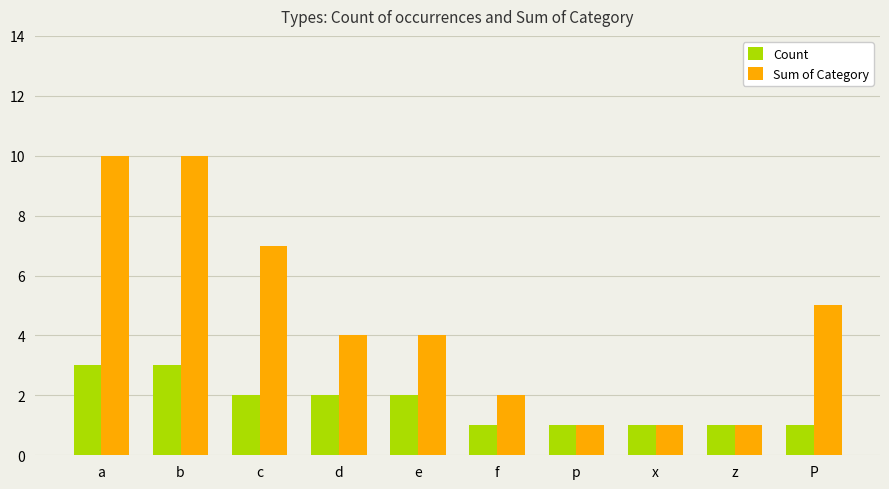

Reading left to right, transcribe all the data shown in this chart.

Count: a=3	b=3	c=2	d=2	e=2	f=1	p=1	x=1	z=1	P=1
Sum of Category: a=10	b=10	c=7	d=4	e=4	f=2	p=1	x=1	z=1	P=5